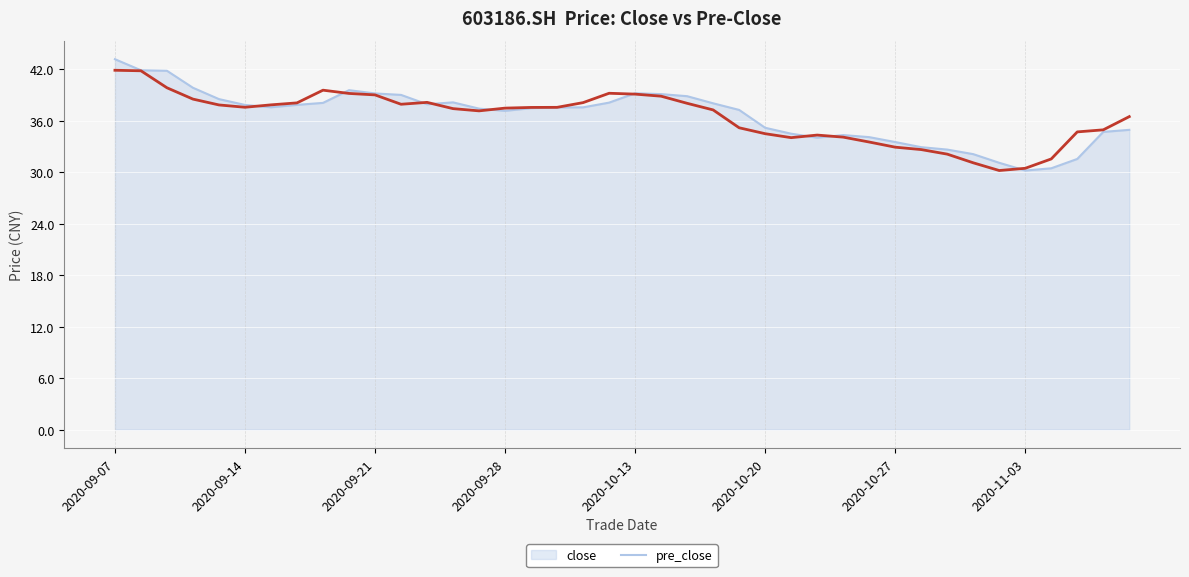

List the series in order of their overall mean, lowest first.

close, pre_close (line)